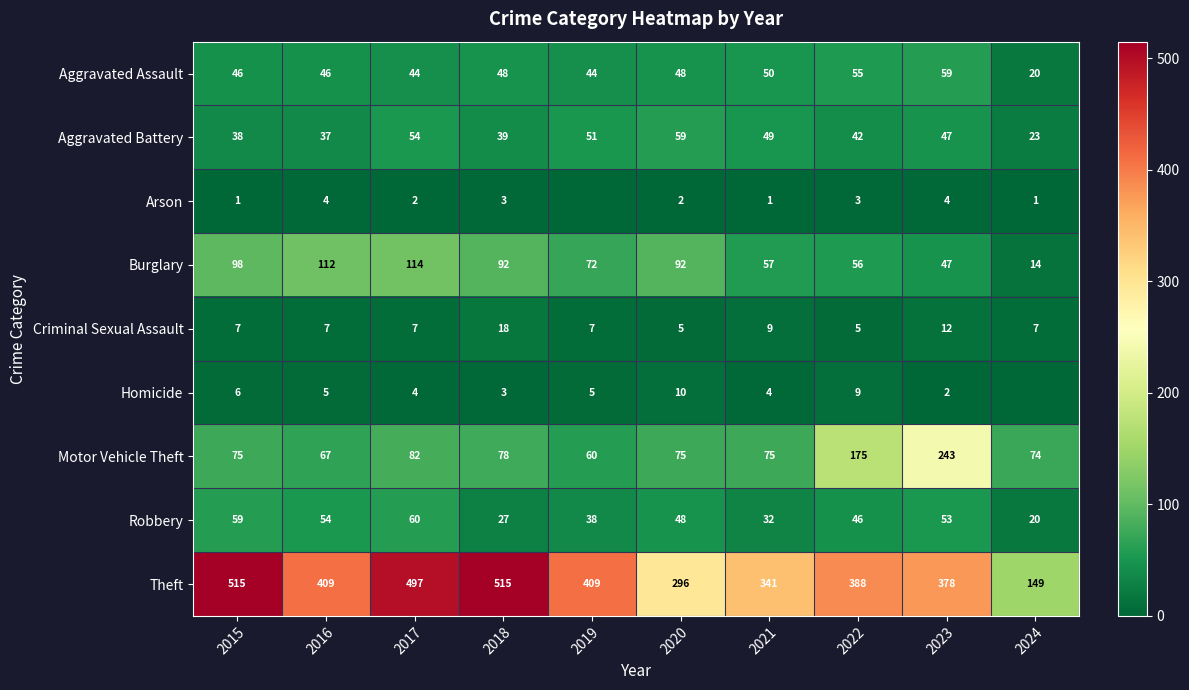

Is the value of Arson at 2018 greater than the value of Robbery at 2020?

No